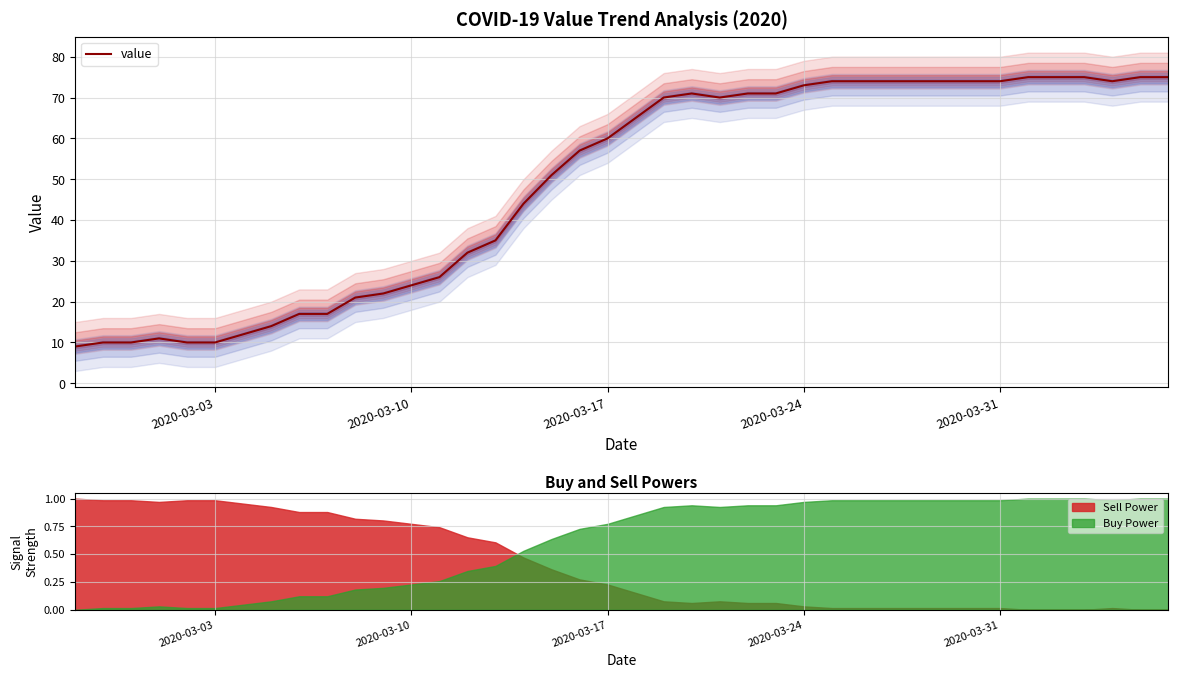

Which series ends up on top after the final intersection of Sell Power and Buy Power?

Buy Power